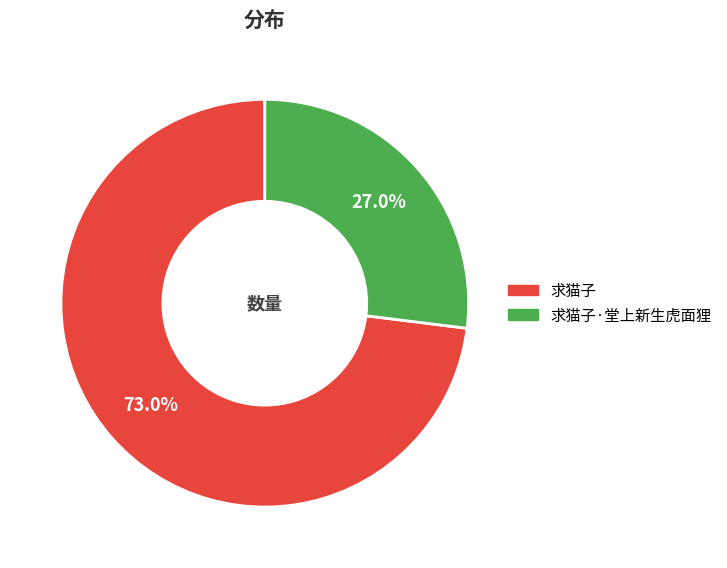

Is there a majority slice in this chart?

Yes